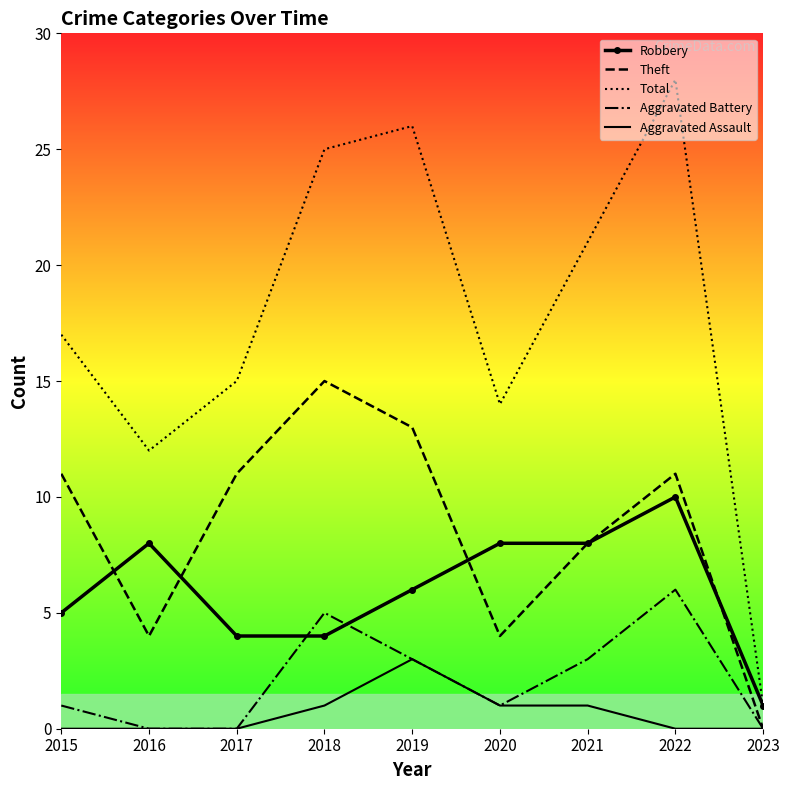

Is the value of Robbery at 2020 greater than the value of Aggravated Battery at 2021?

Yes